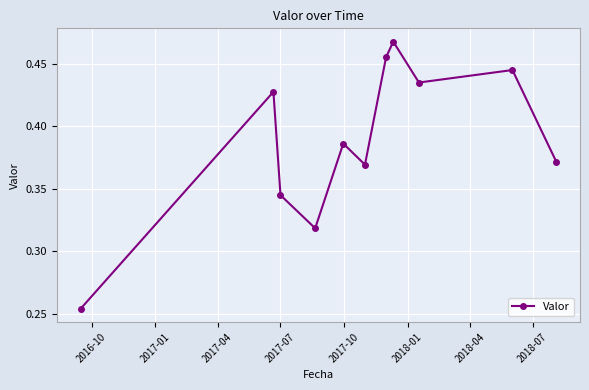

How many points are lower than both their immediate neighbors (excluding endpoints)?

3